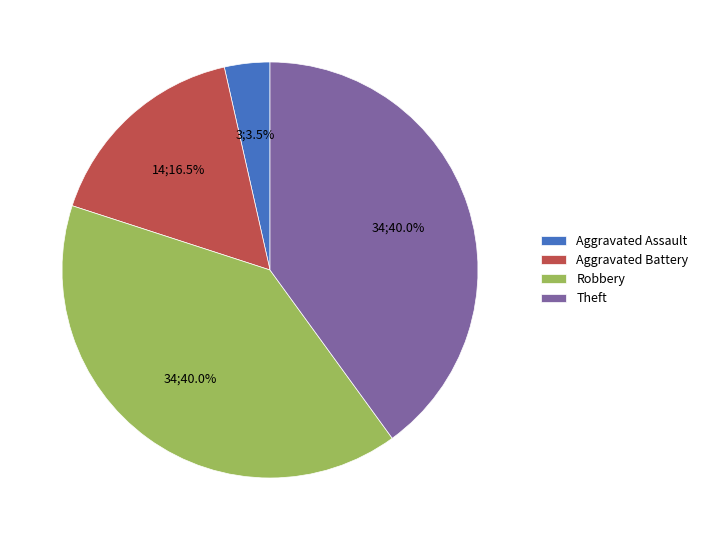

How much of the chart is everything except Theft?

60.0%